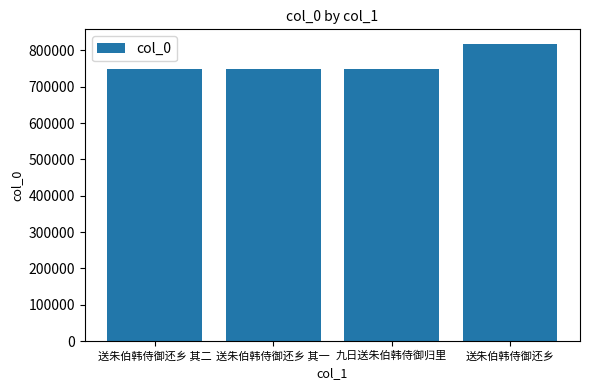

What is the minimum value shown in the chart?

747414